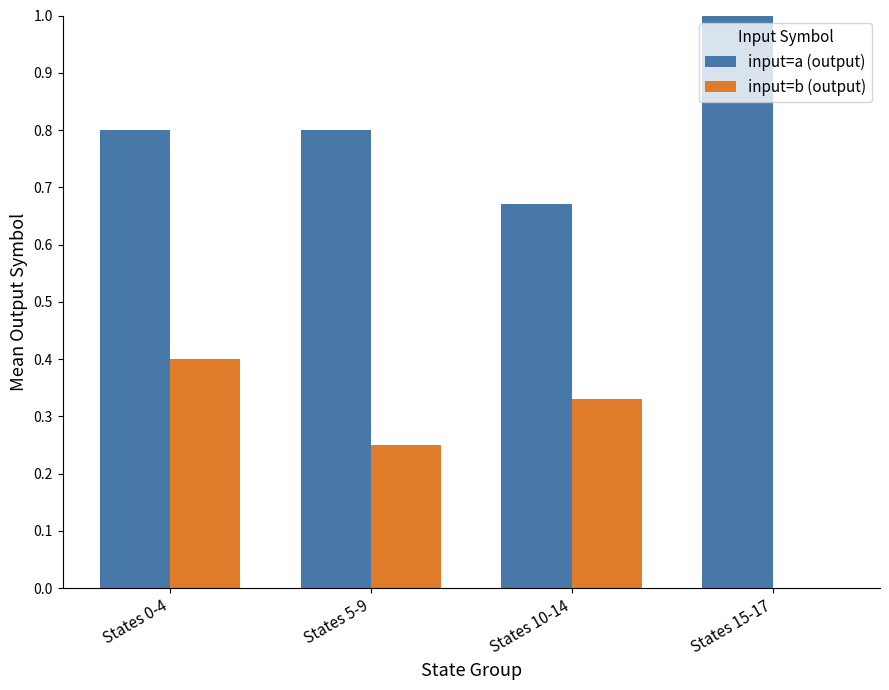

Are the bars horizontal?

No